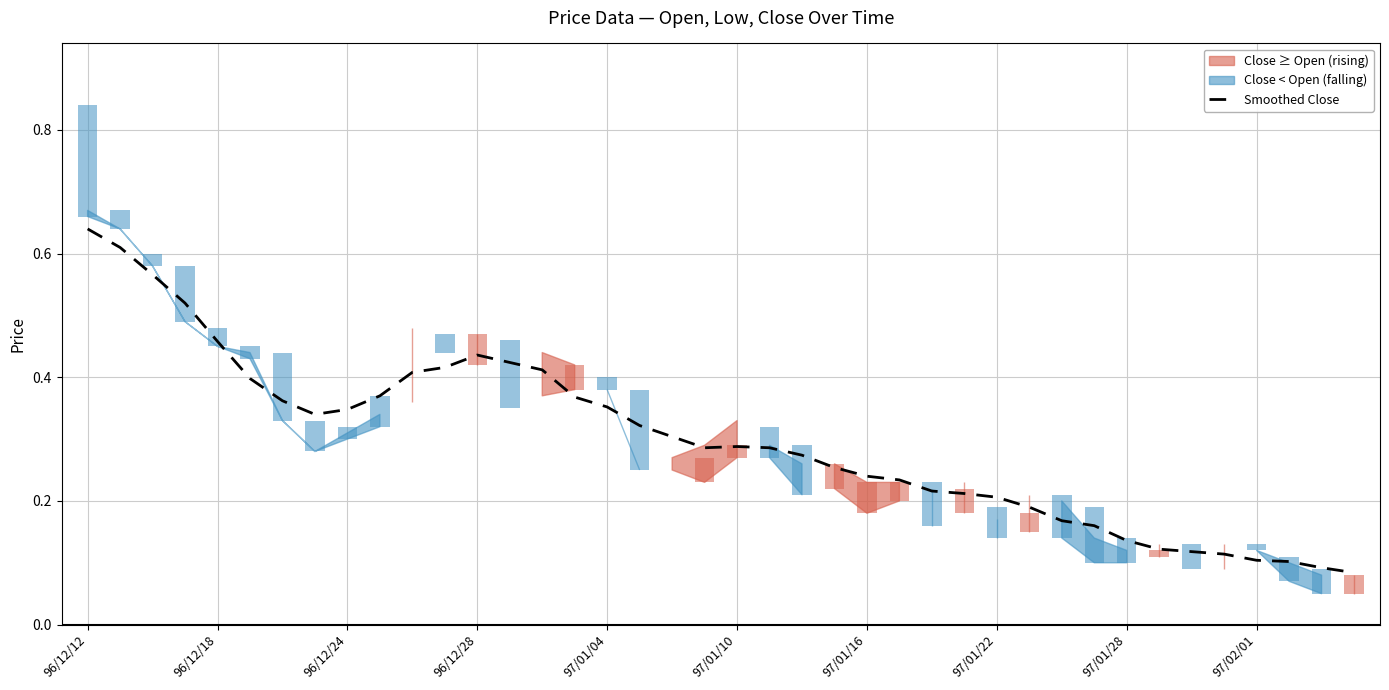

What is the difference between the maximum and minimum values?

0.6